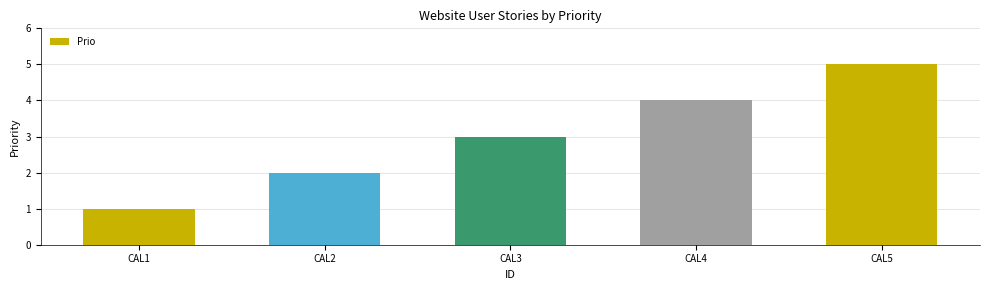

Reading left to right, list all the values displayed in this chart.

1	2	3	4	5